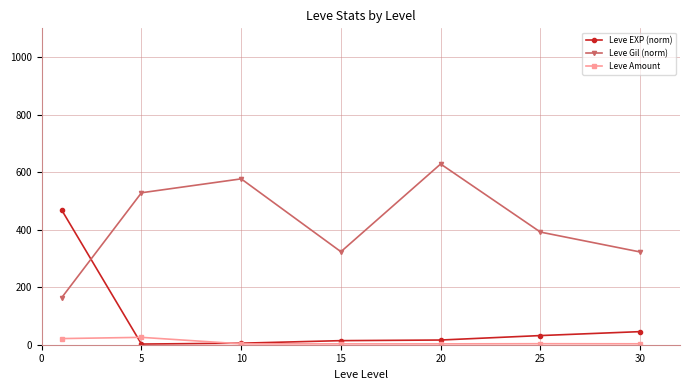

What is the maximum value for Leve Amount?

25.7